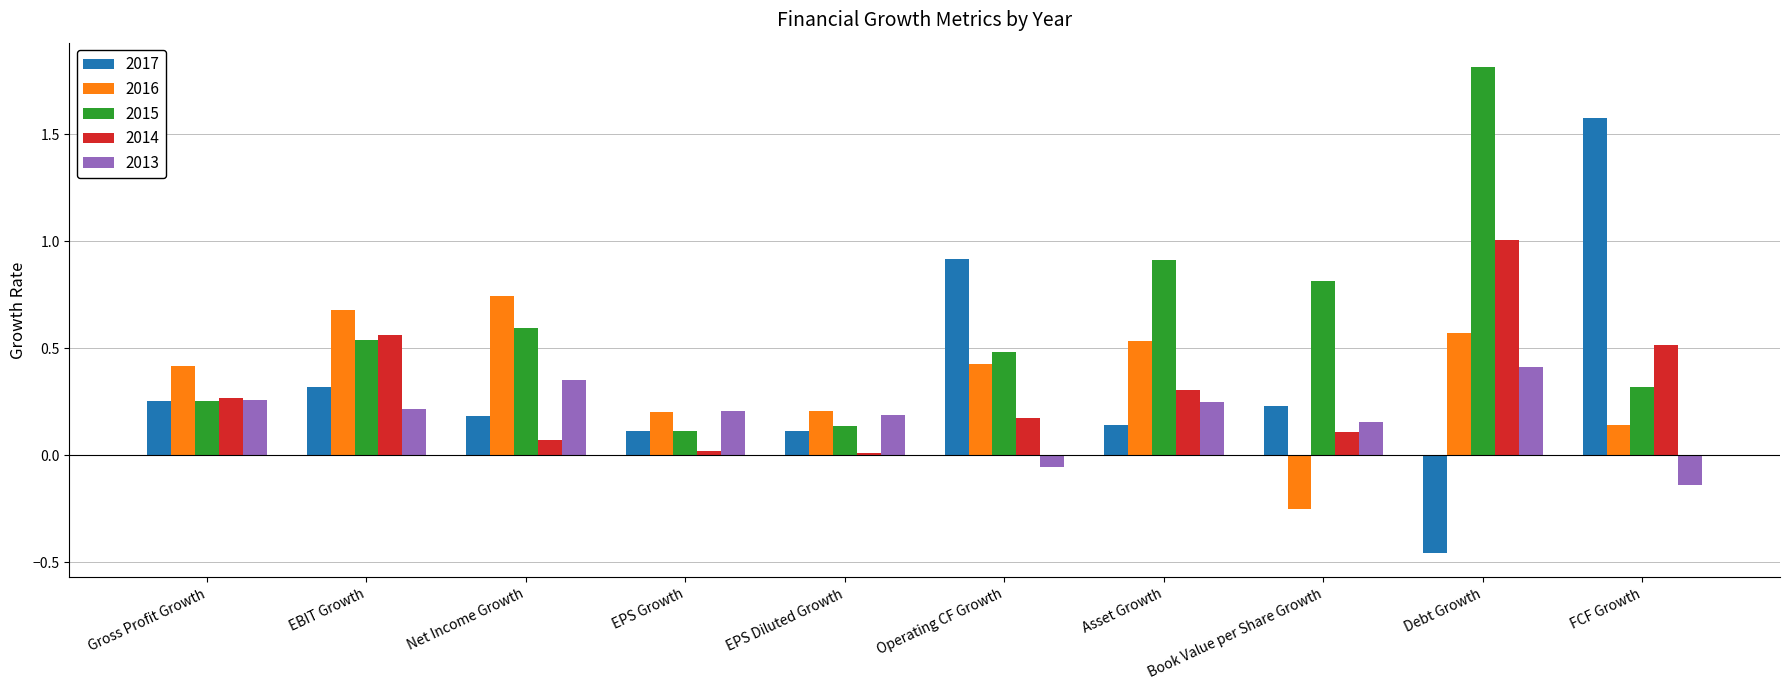

True or false: 2016 has a value of 0.4 at Operating CF Growth.

True